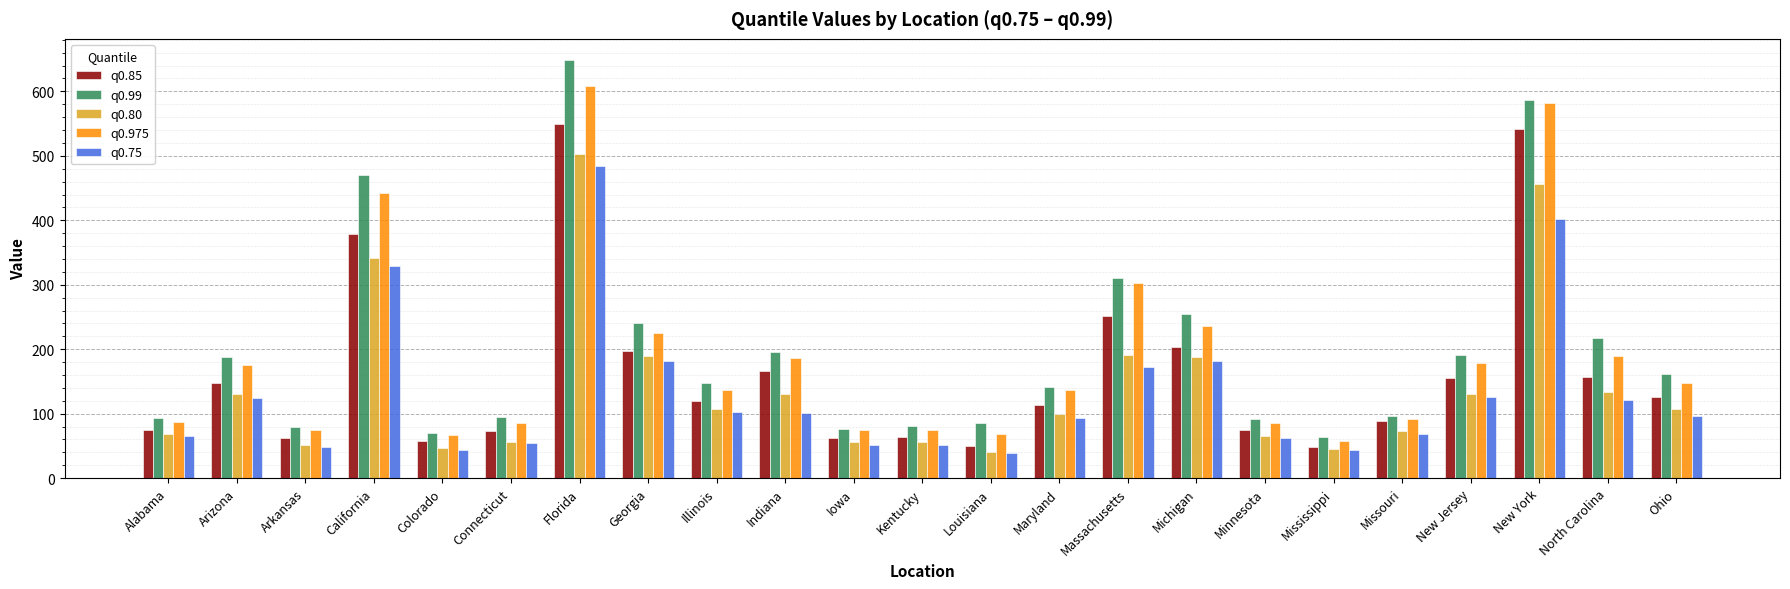

Between Alabama and California, which series saw the biggest shift?

q0.99